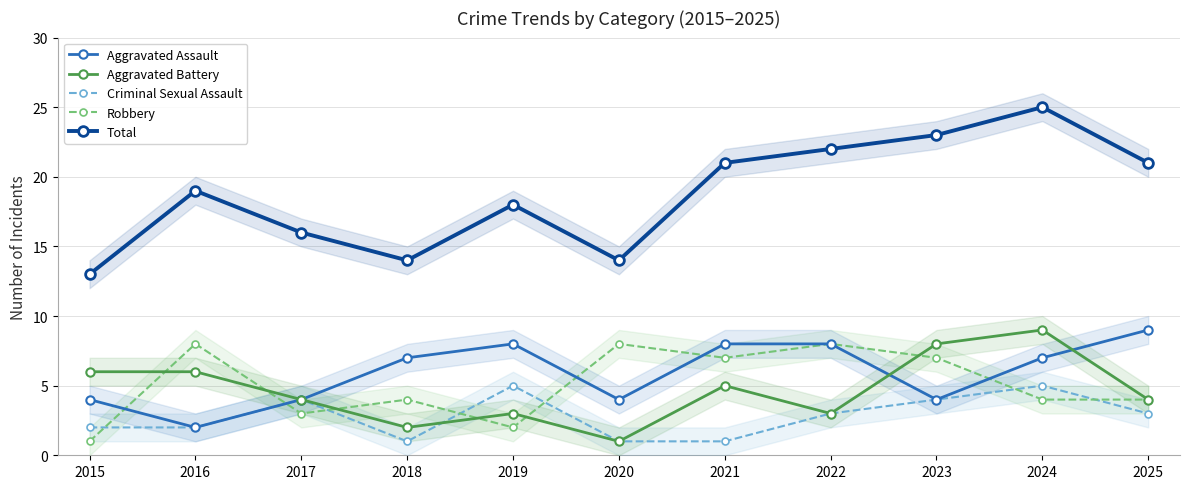

At which category is the sum across all series the highest?

2024